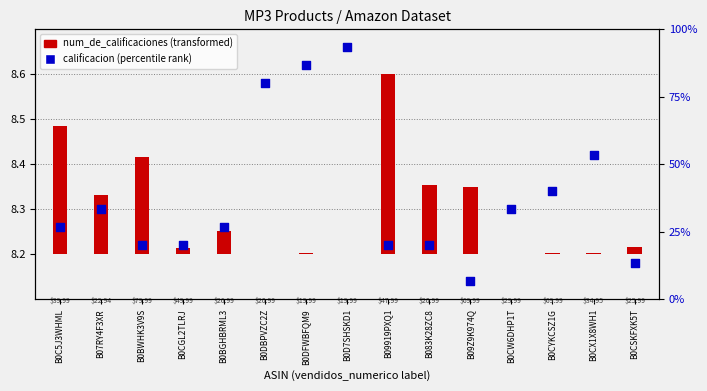

Which series contains the highest Y value?

calificacion (percentile rank)